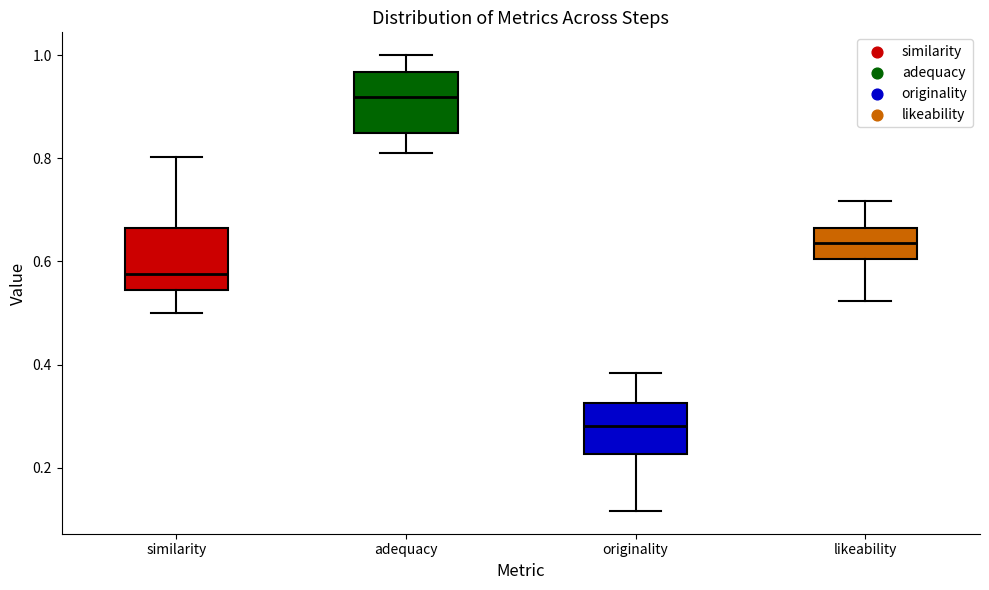

Which box has the highest median line?

adequacy